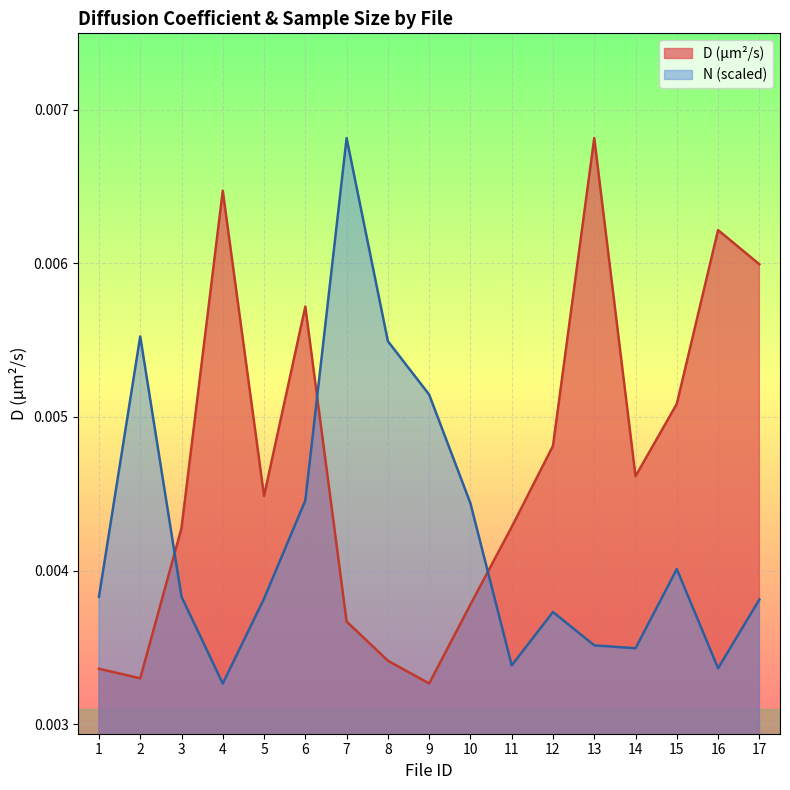

How many interior local valleys does the D (µm²/s) series have?

4